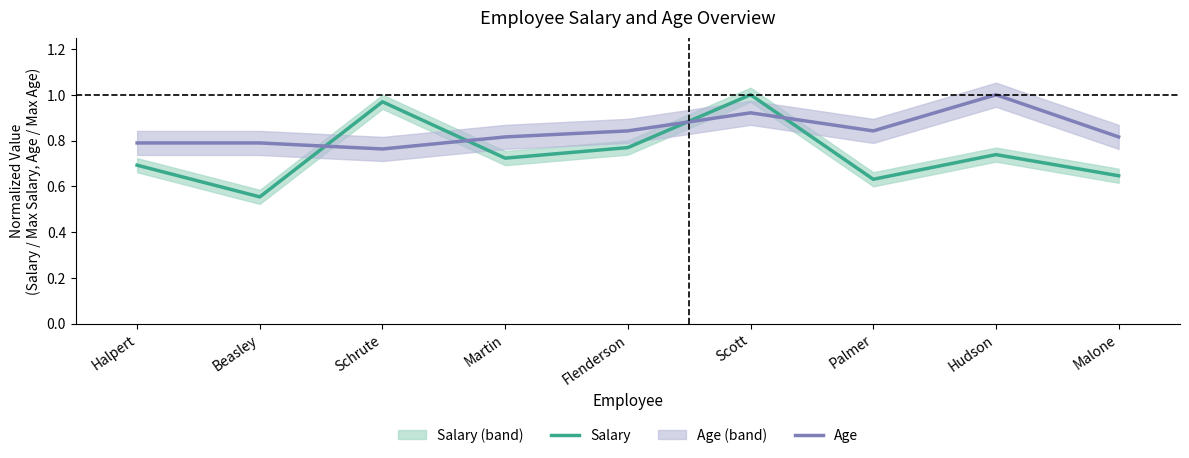

Which has a higher value, Malone or Flenderson?

Flenderson